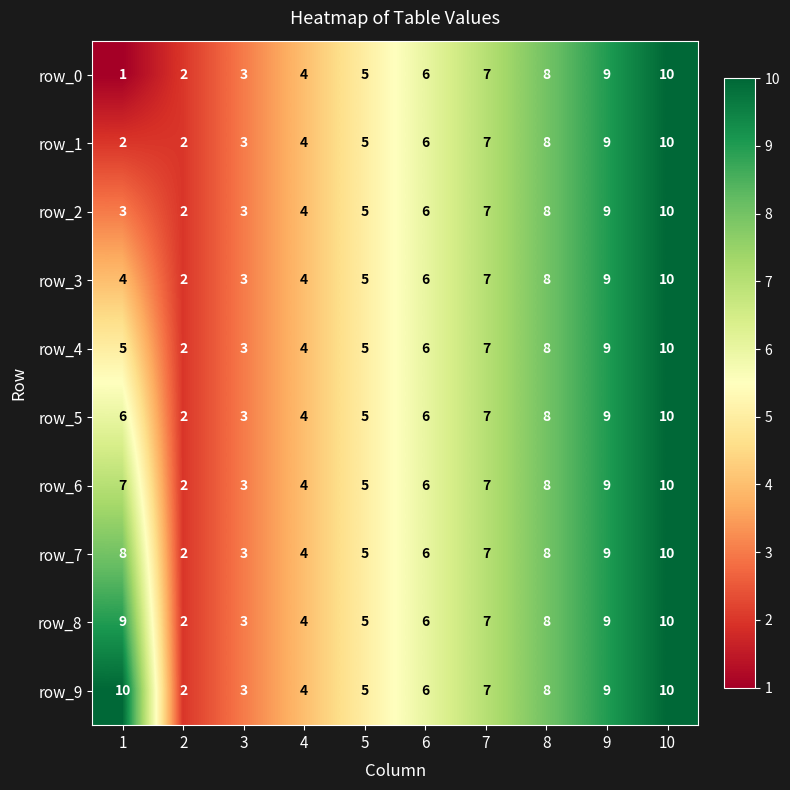

Which series has the largest range (max minus min)?

row_0